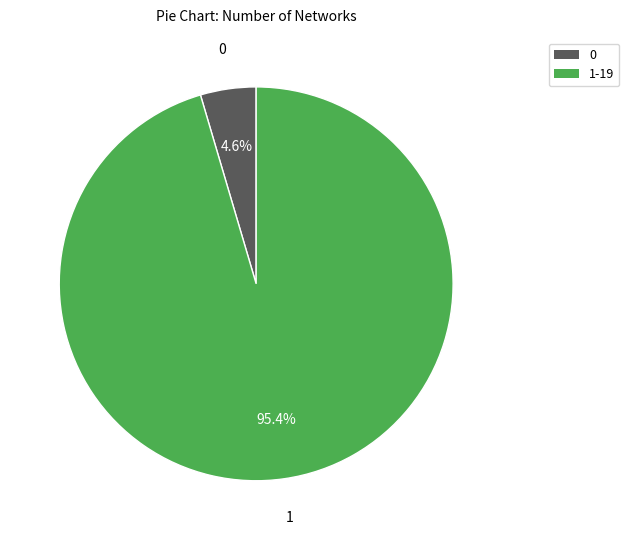

To the nearest percent, what is the combined percentage of 0 and 1-19?

100%